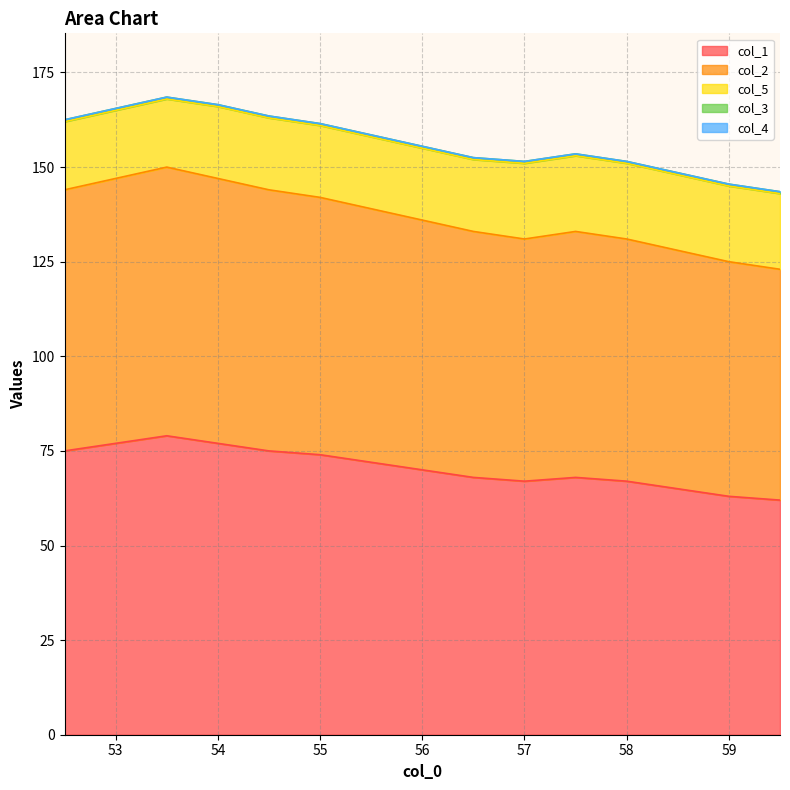

At which label does col_2 reach its peak?

53.5